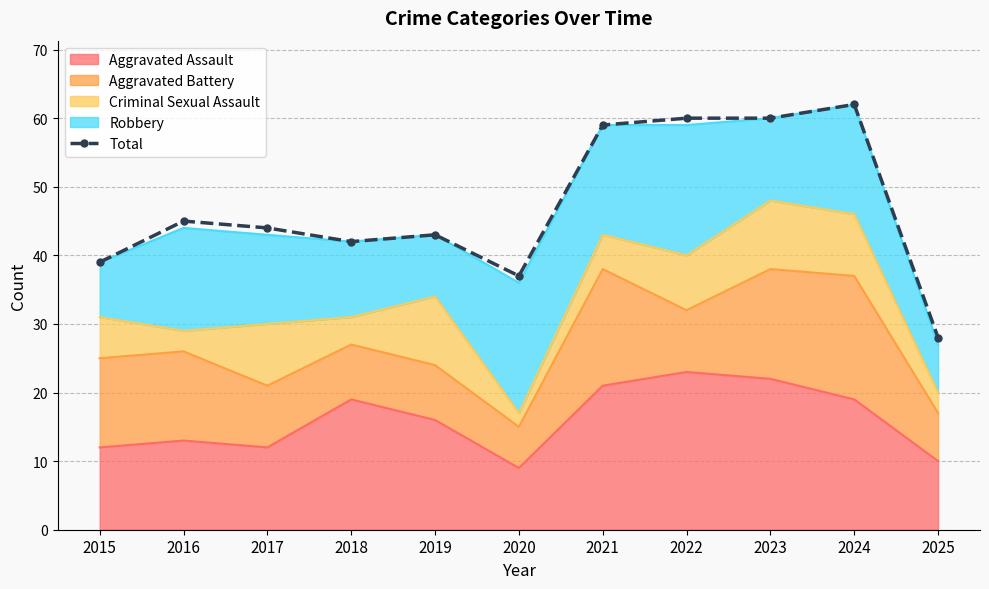

Where does the data first go above 44?

2016